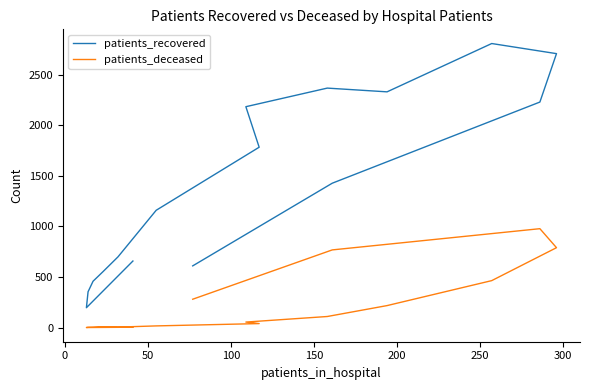

What is the average value of the patients_recovered series?

1409